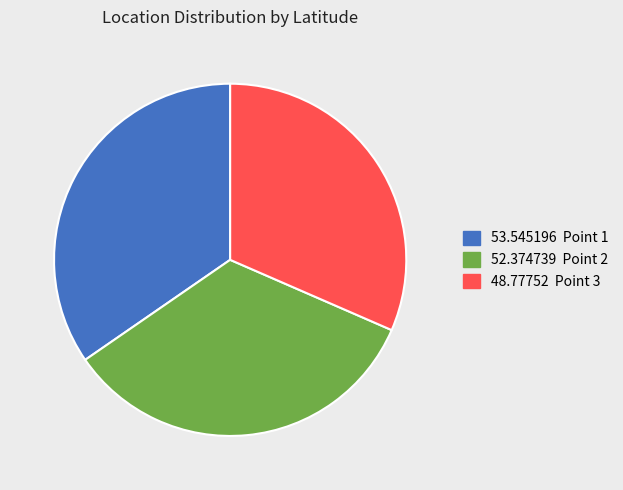

Is there any slice that represents more than half of the pie?

No